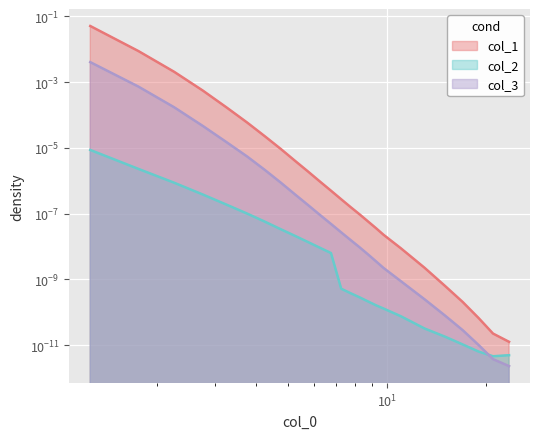

How many series are shown in this chart?

3